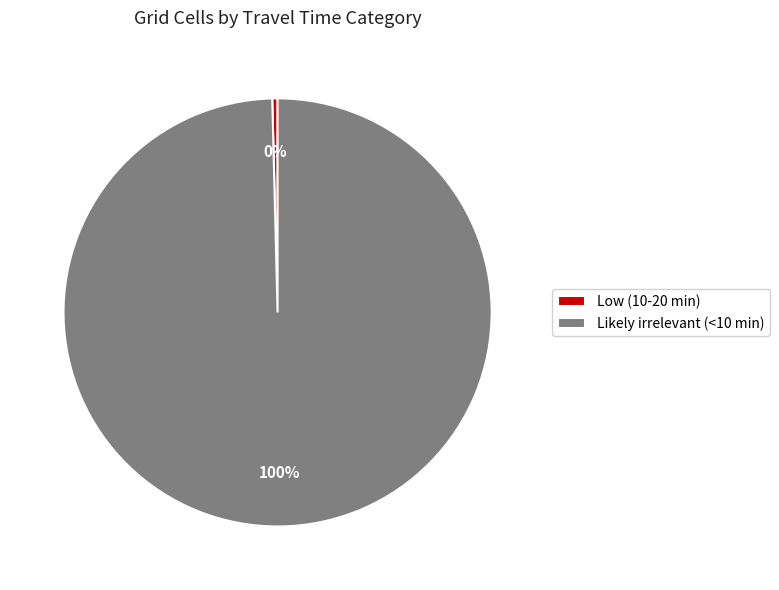

Rank the categories by value from highest to lowest.

Likely irrelevant (<10 min), Low (10-20 min)